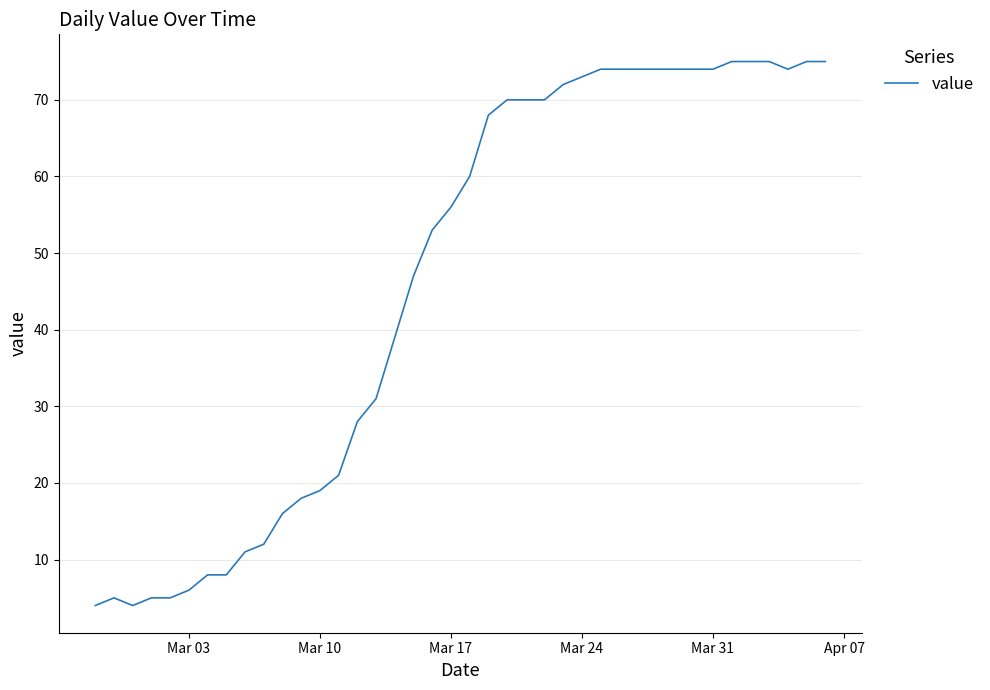

What is the maximum value shown in the chart?

75